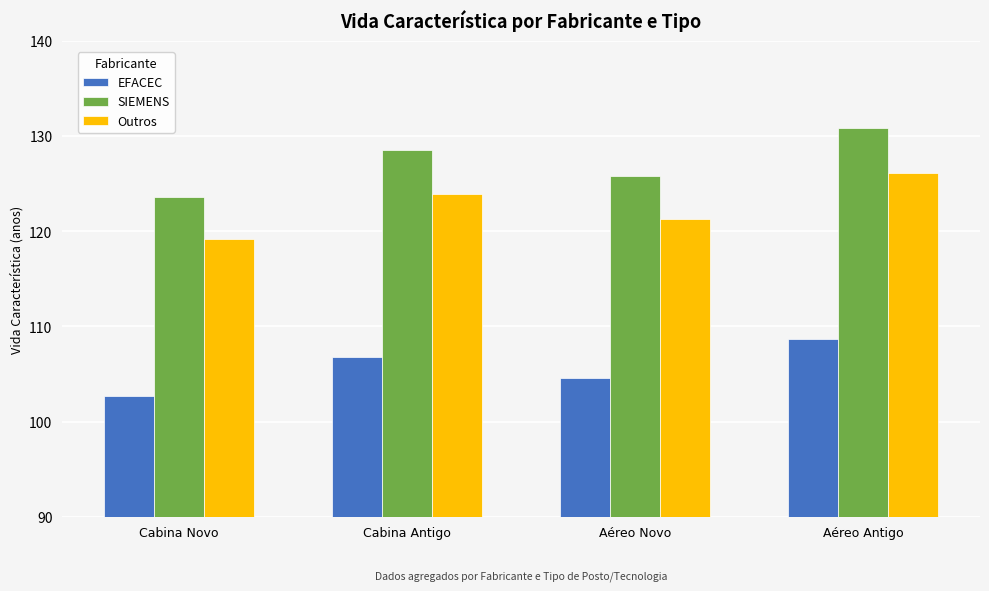

How many data points in Outros are above 123?

2